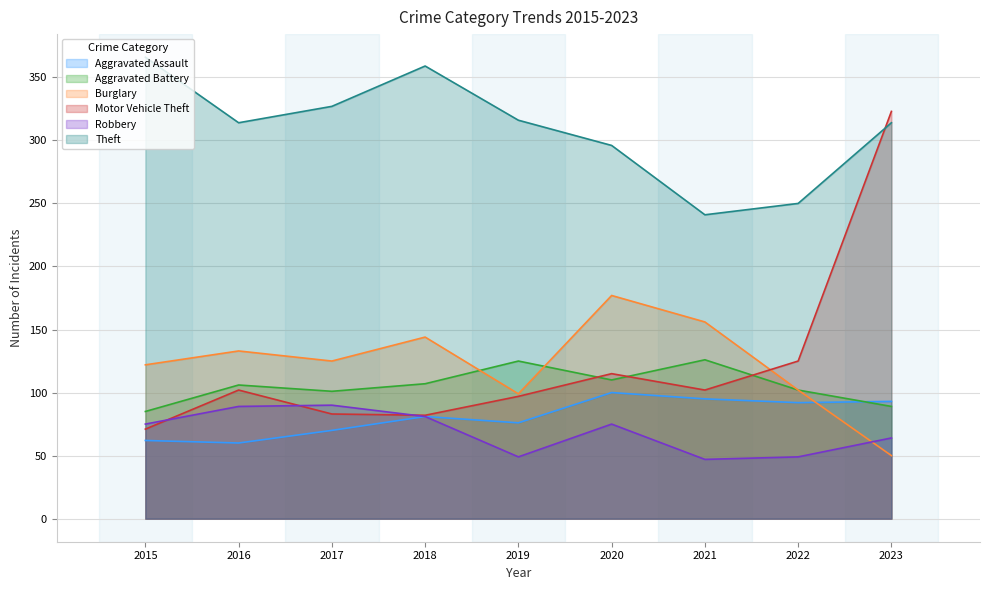

The value of Theft at 2023 is 314. True or false?

True